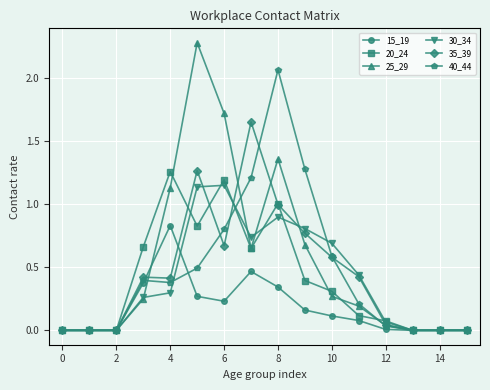

What is the maximum value shown in the chart?

2.3